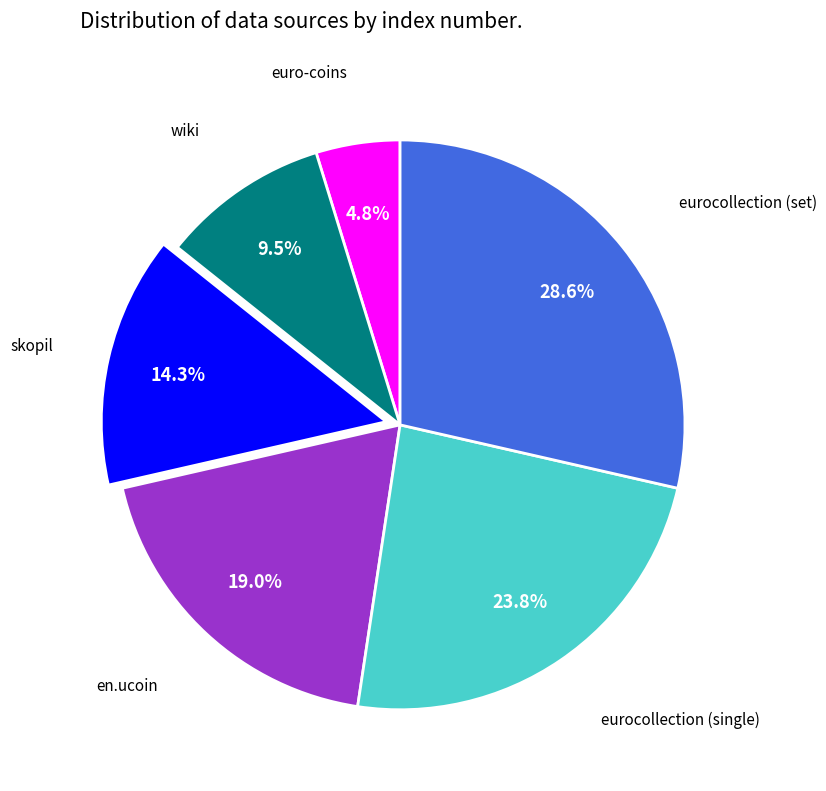

Is there any slice that represents more than half of the pie?

No